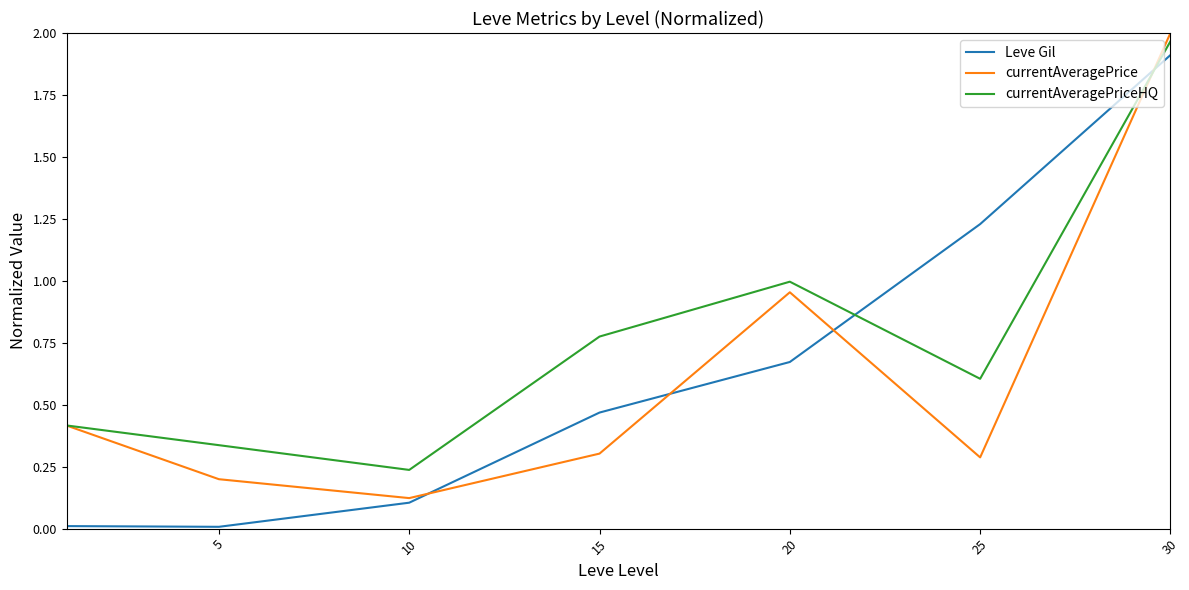

How many lines are shown in the chart?

3